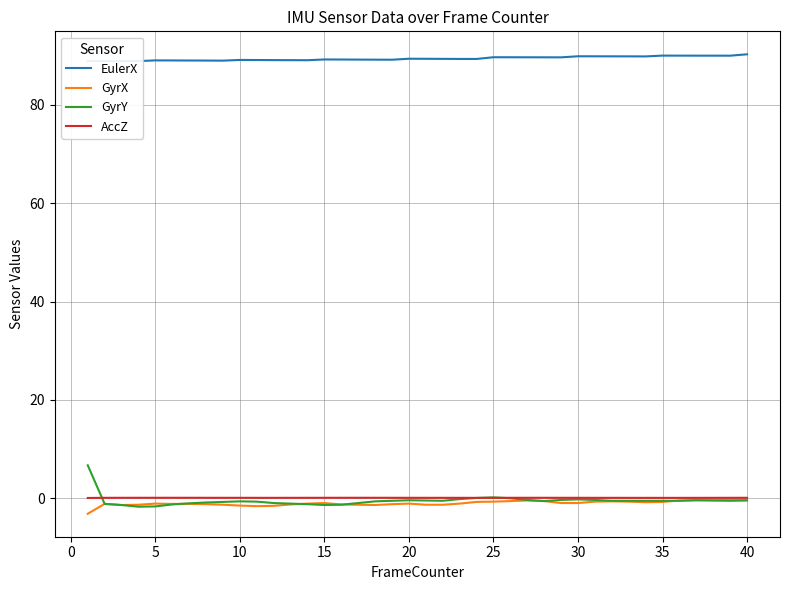

True or false: EulerX and AccZ intersect in this chart.

False